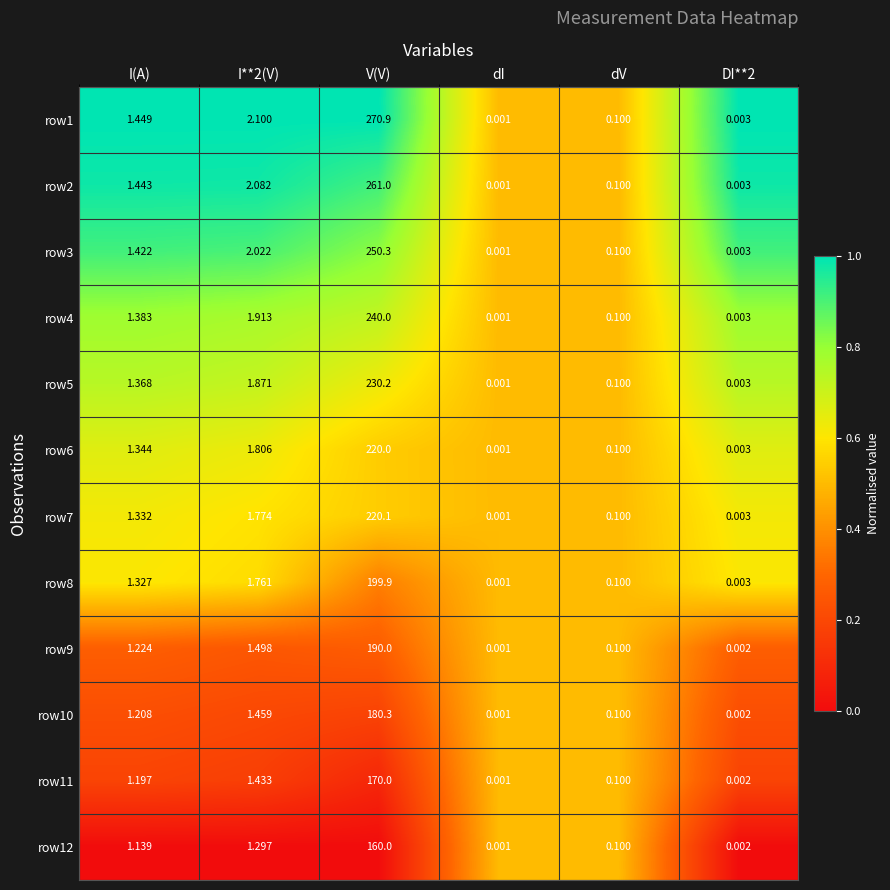

What is the total value across all series at I(A)?

15.8